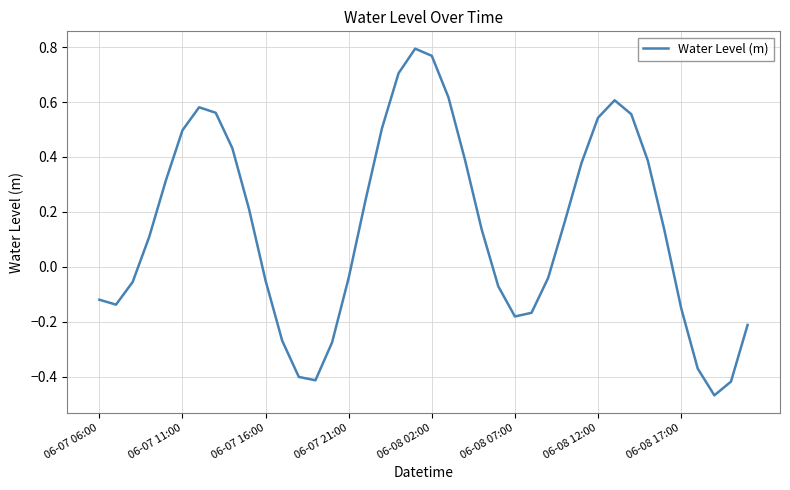

How many negative values are there?

18